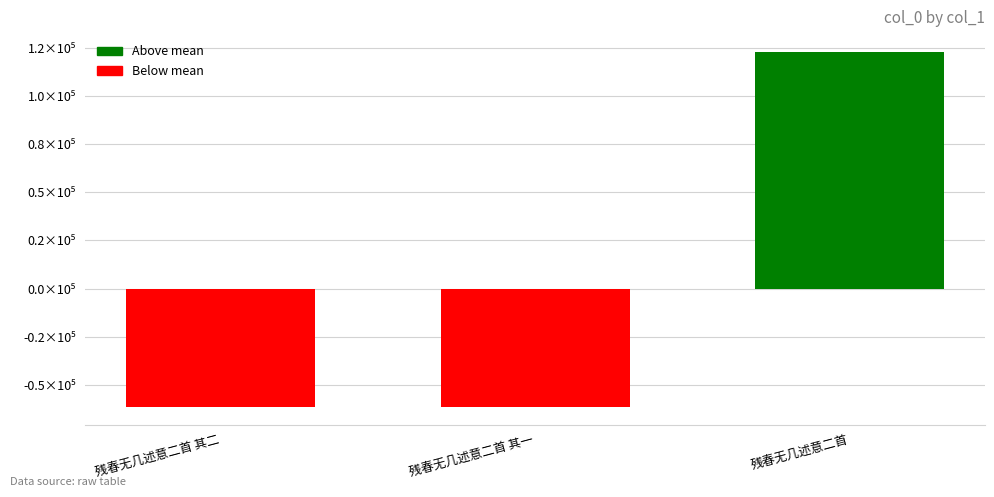

Does the chart contain any negative values?

Yes